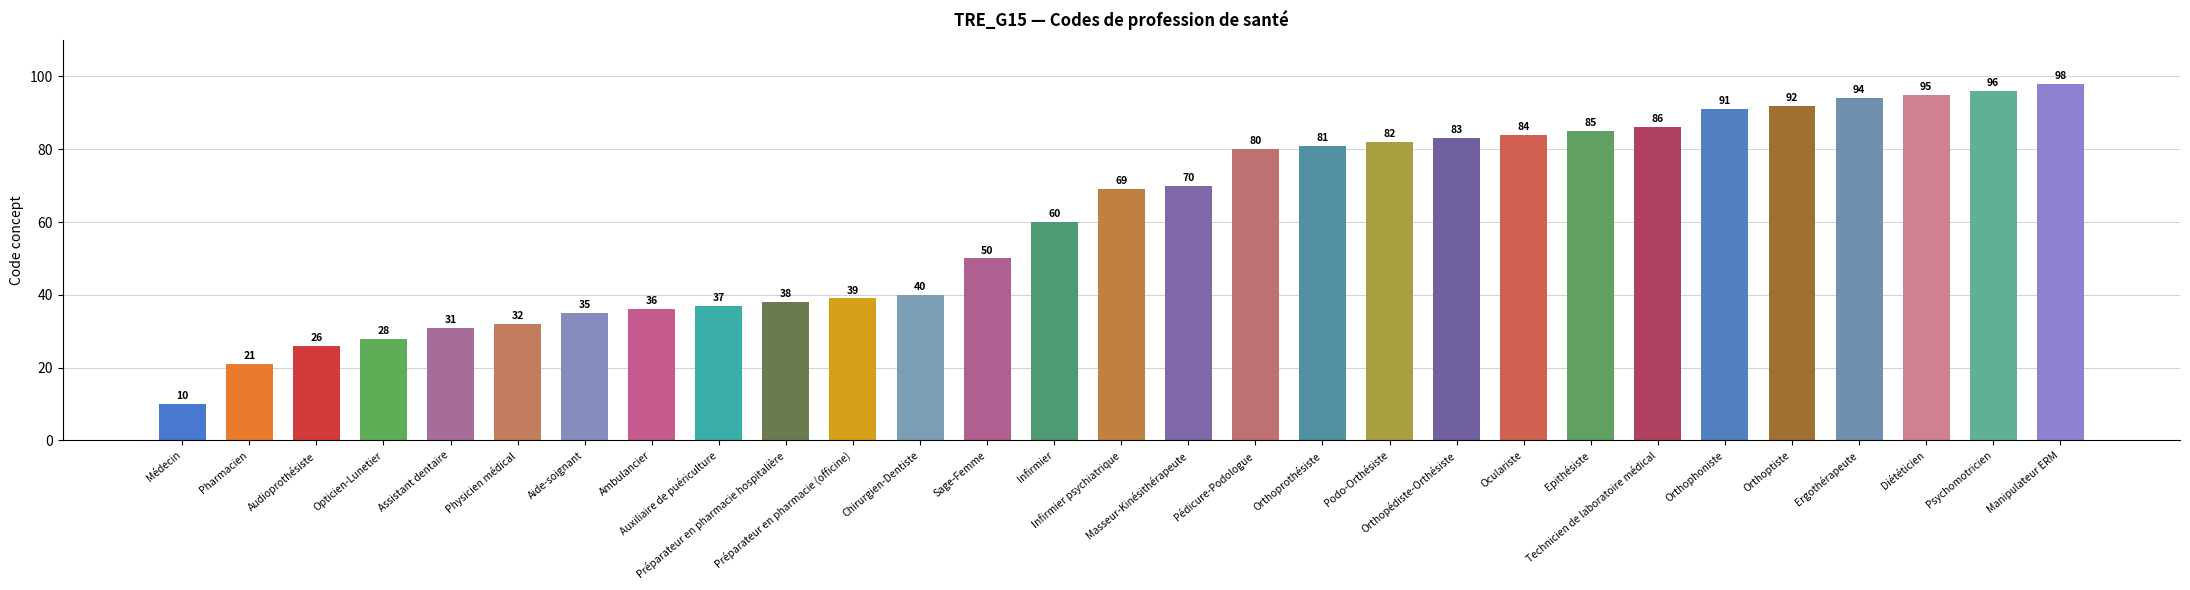

What is the sum of the values at Auxiliaire de puériculture and Assistant dentaire?

68